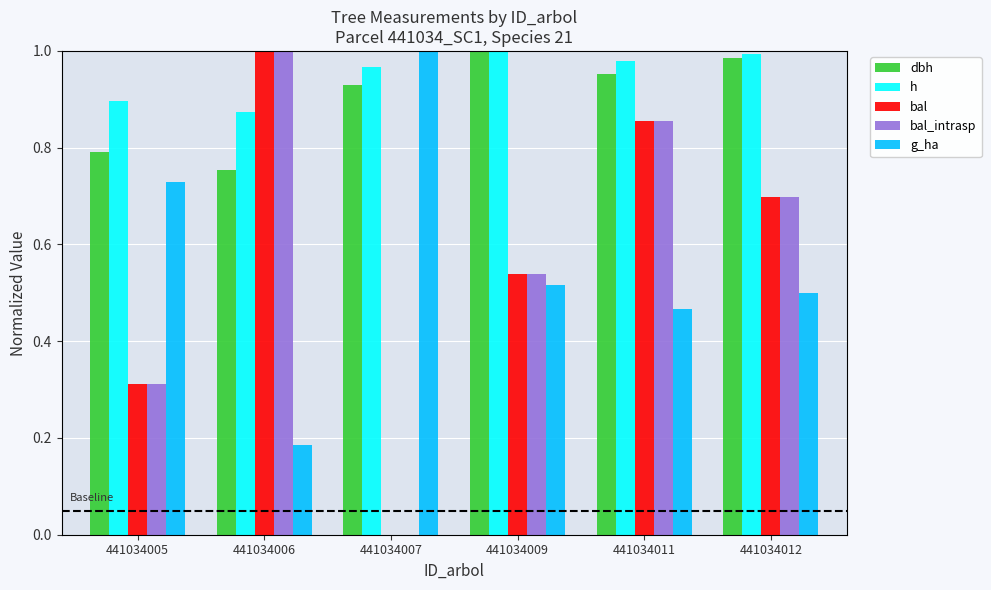

What is the sum of all dbh values?

5.4